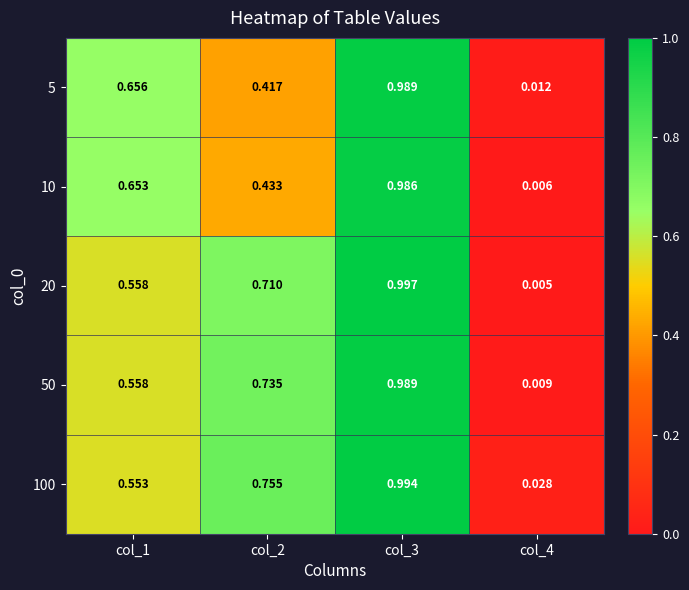

Is the value of 20 at col_1 greater than the value of 100 at col_2?

No